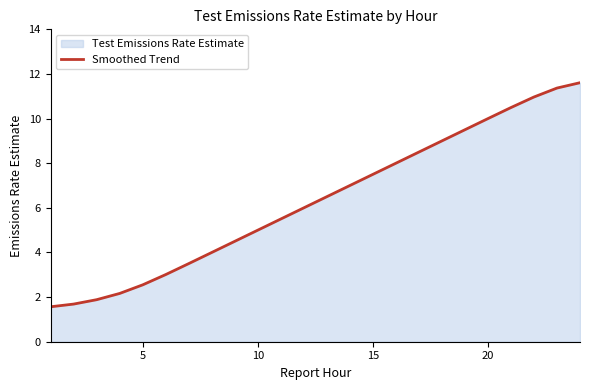

What is the difference between the second highest and minimum values?

9.8